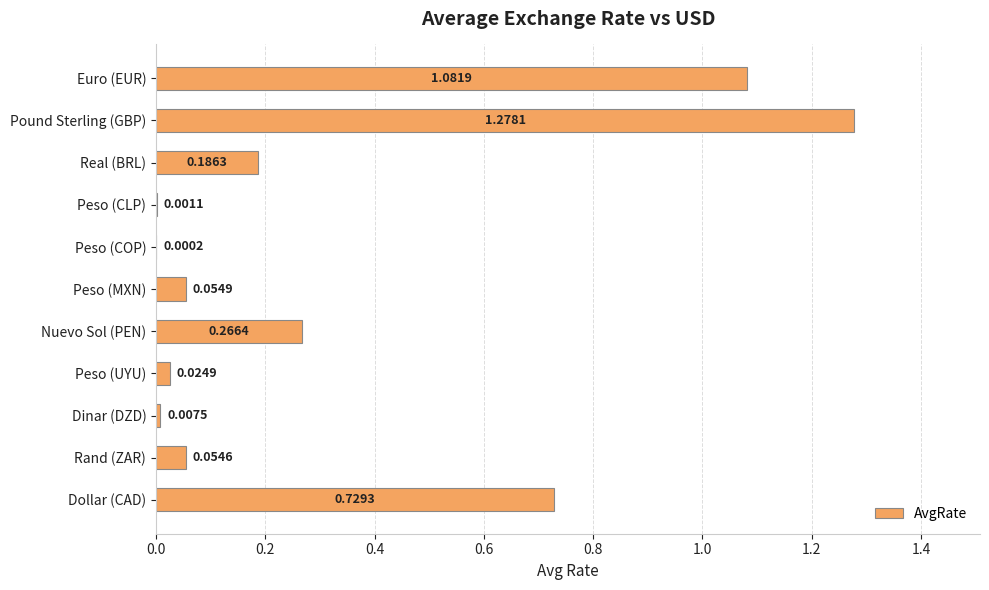

Where is the data nearest to the value 0?

Peso (COP)